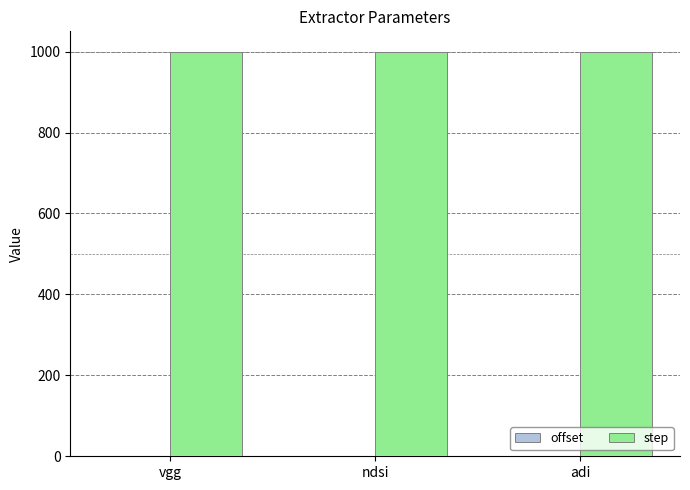

How many distinct data groups are displayed?

2